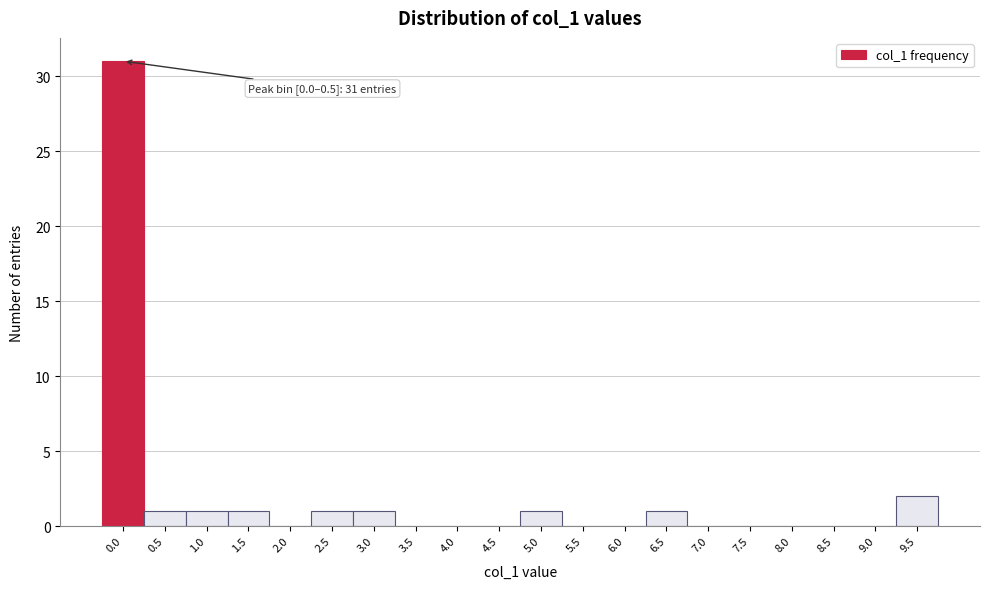

Reading left to right, list all the values displayed in this chart.

0.0=31	0.5=1	1.0=1	1.5=1	2.0=0	2.5=1	3.0=1	3.5=0	4.0=0	4.5=0	5.0=1	5.5=0	6.0=0	6.5=1	7.0=0	7.5=0	8.0=0	8.5=0	9.0=0	9.5=2